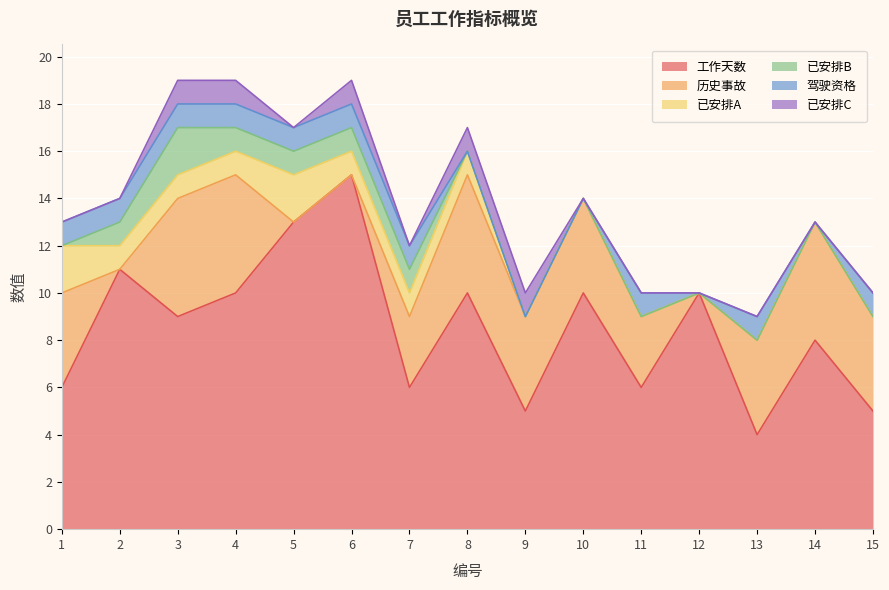

How many data points does each series have?

15